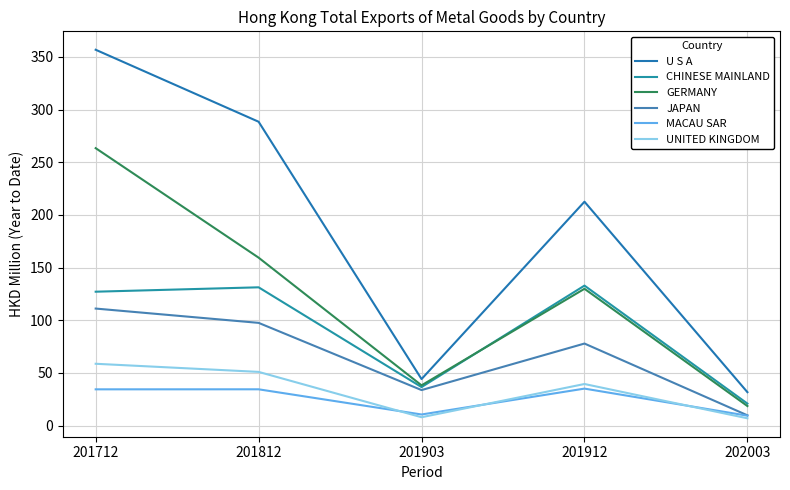

The value of CHINESE MAINLAND at 201912 is 49.2. True or false?

False